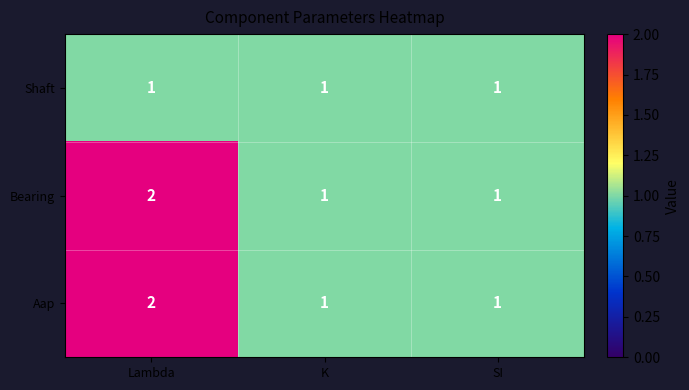

What is the total value across all series at Lambda?

5